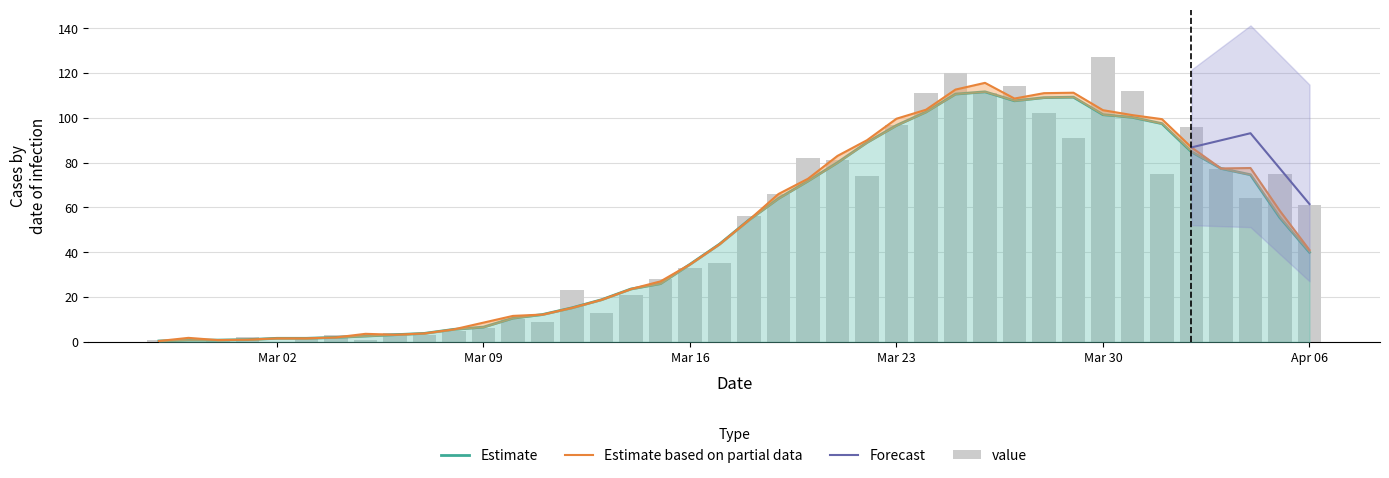

Reading left to right, what are all the values shown in this chart?

1	0	1	2	0	2	3	1	4	3	5	6	10	9	23	13	21	28	33	35	56	66	82	81	74	97	111	120	111	114	102	91	127	112	75	96	77	64	75	61